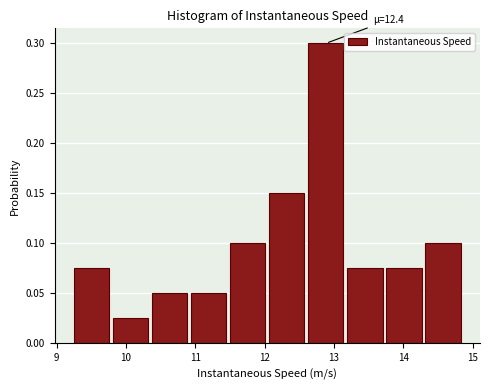

Which range on the x-axis has the tallest bar?

12.6 to 13.2